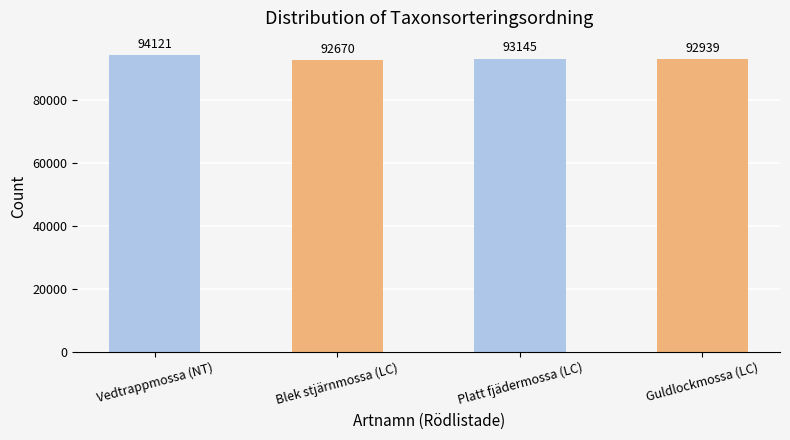

What is the label of the 3rd bar from the right?

Blek stjärnmossa (LC)